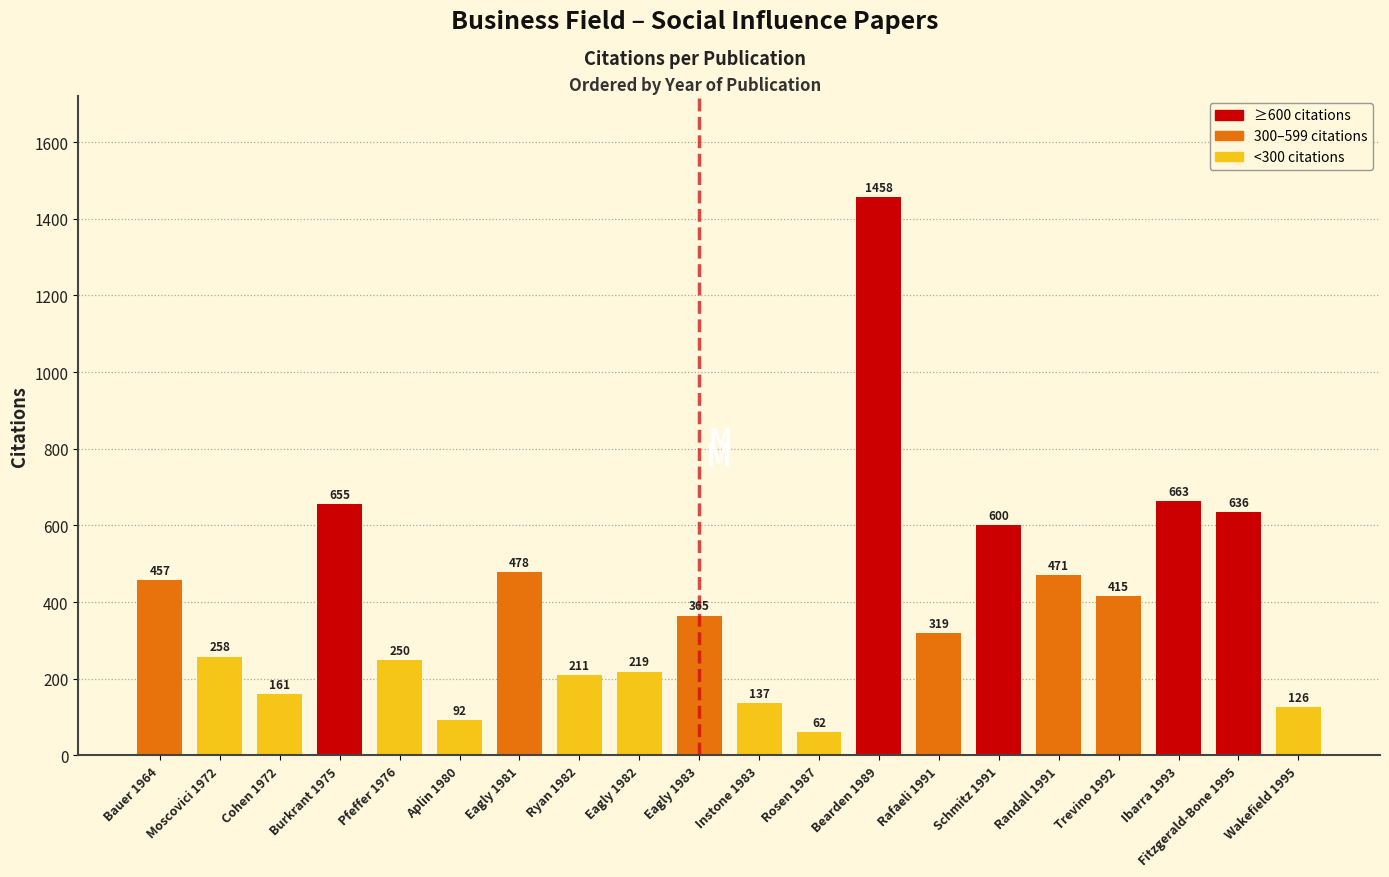

Reading left to right, extract all data points from this chart.

457	258	161	655	250	92	478	211	219	365	137	62	1458	319	600	471	415	663	636	126